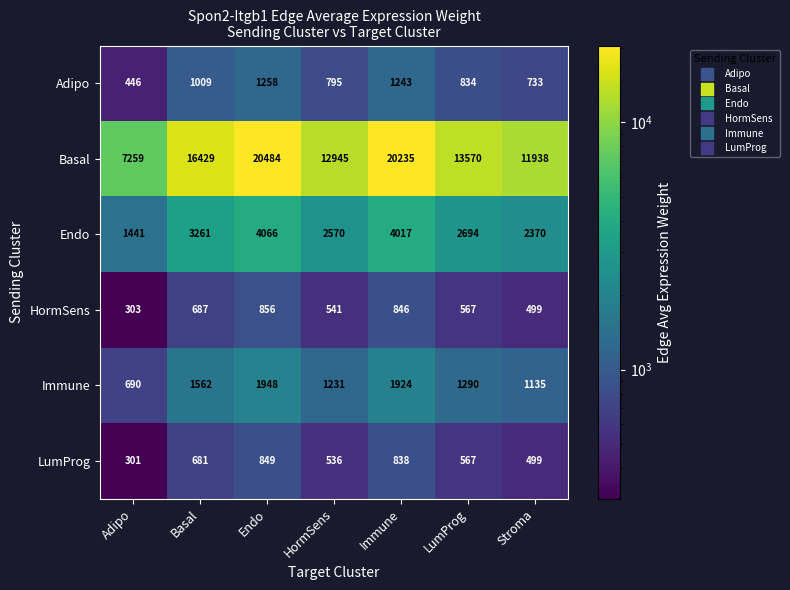

What is the sum of all Immune values?

9780